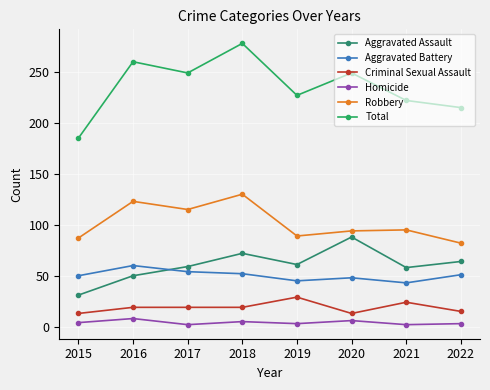

What is the total value across all series at 2019?

454